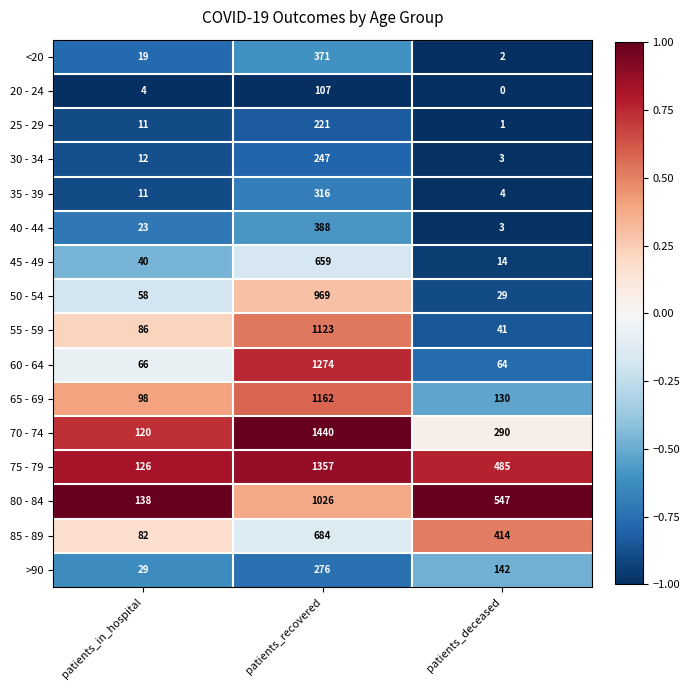

What is the total value across all series at patients_in_hospital?

923